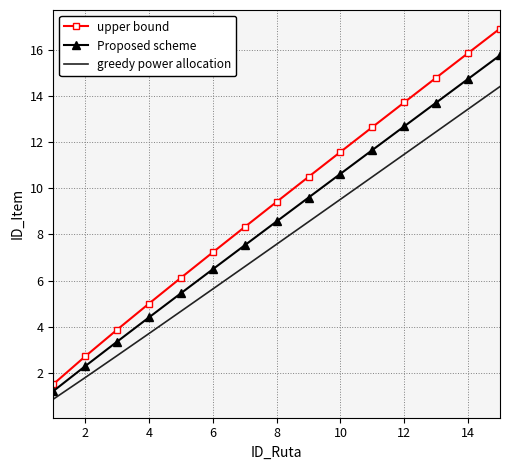

Which series has the widest spread of values?

upper bound